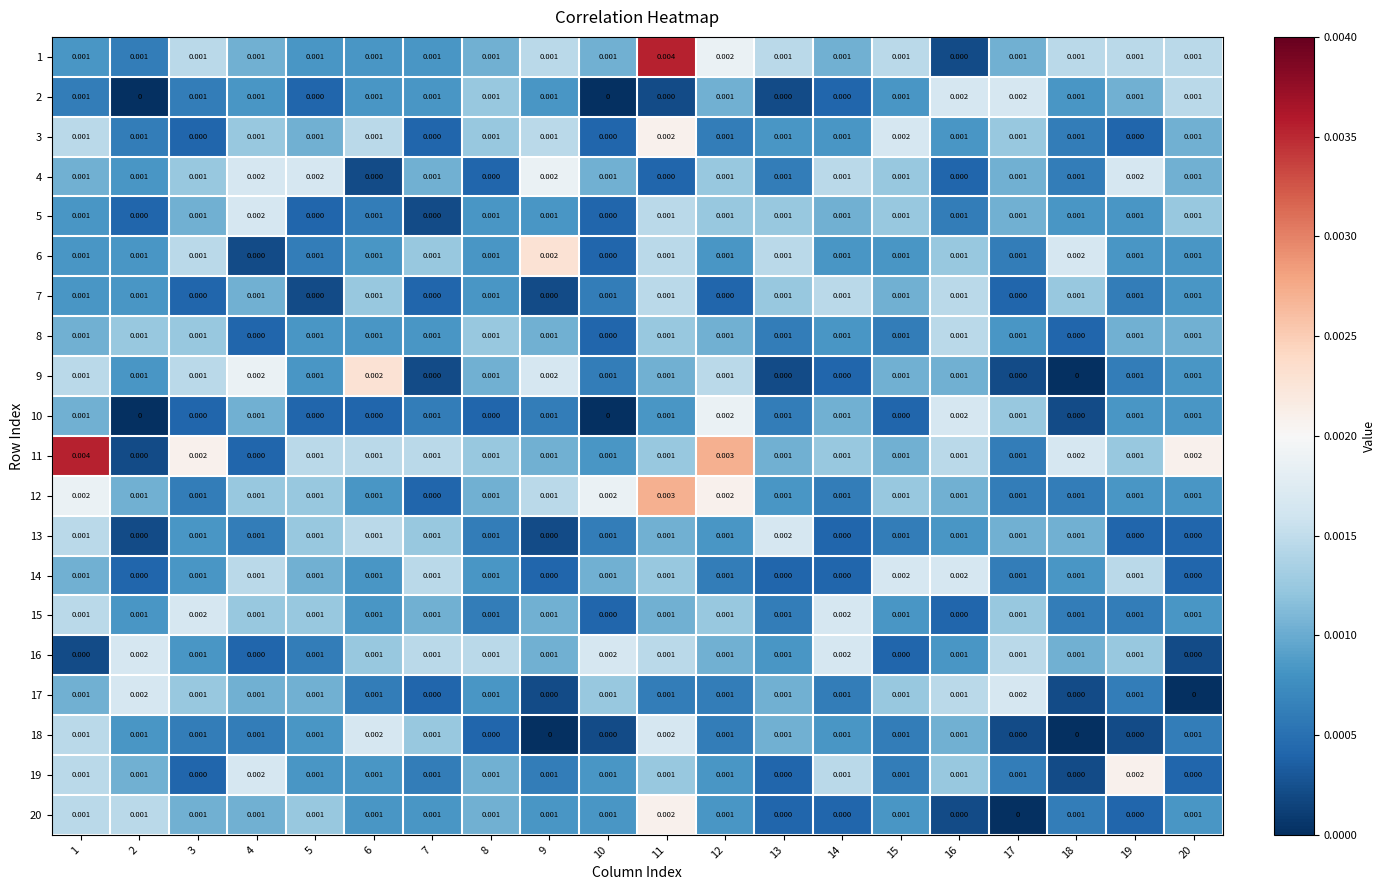

How many data points in 14 are above 0?

15